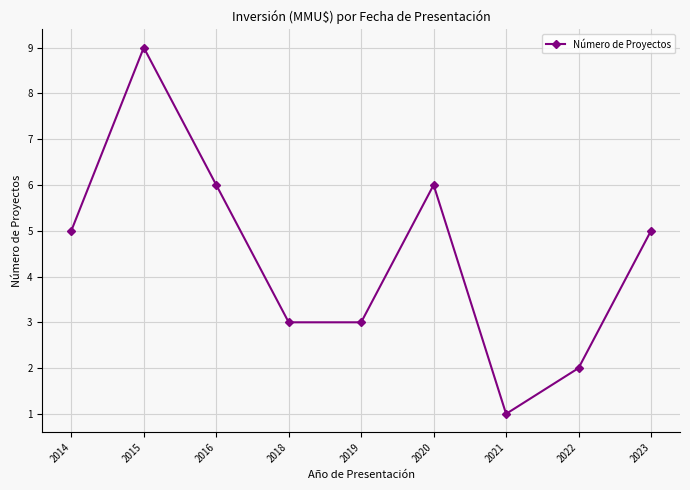

What is the value of the 8th point from the left?

2